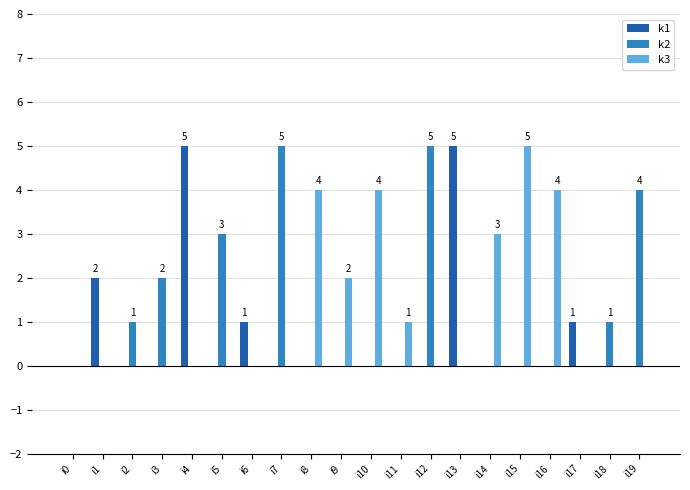

What is the average value of the k1 series?

1